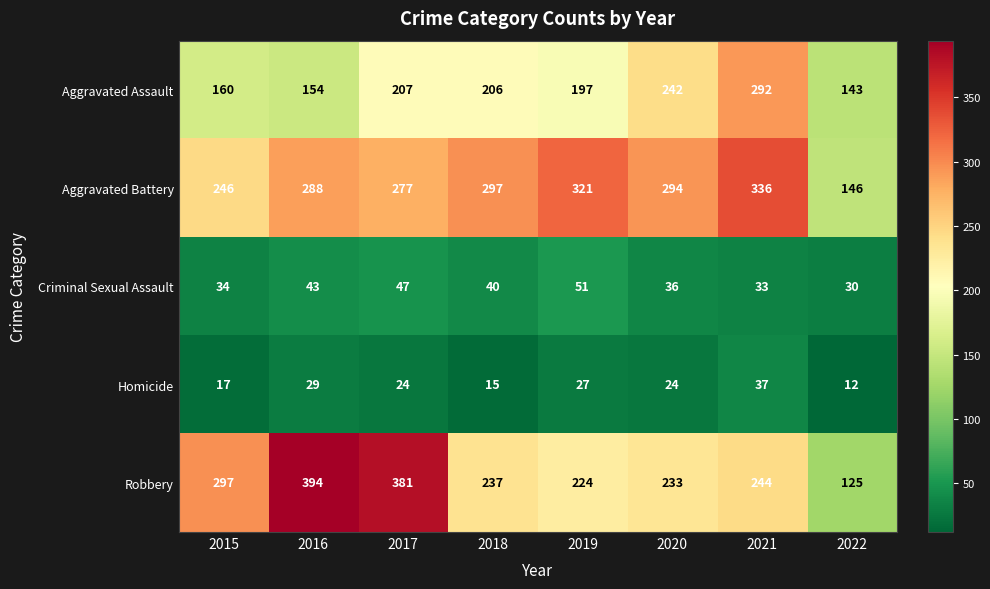

How many data points does each series have?

8